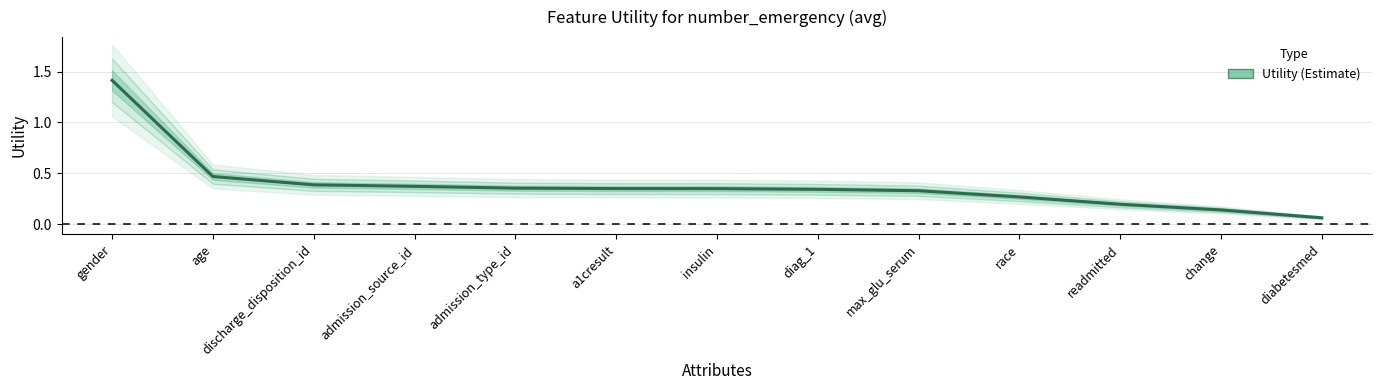

The chart shows a value of 0.1 at insulin. True or false?

False